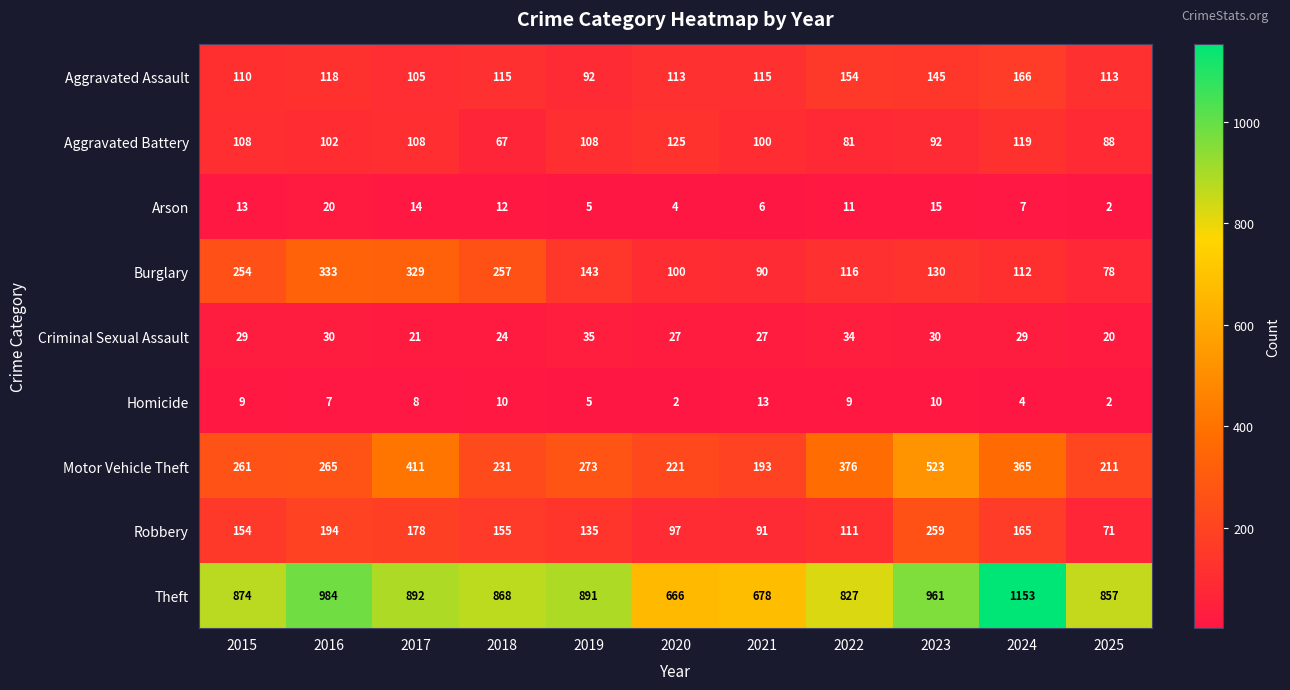

Count the number of categories in the chart.

11